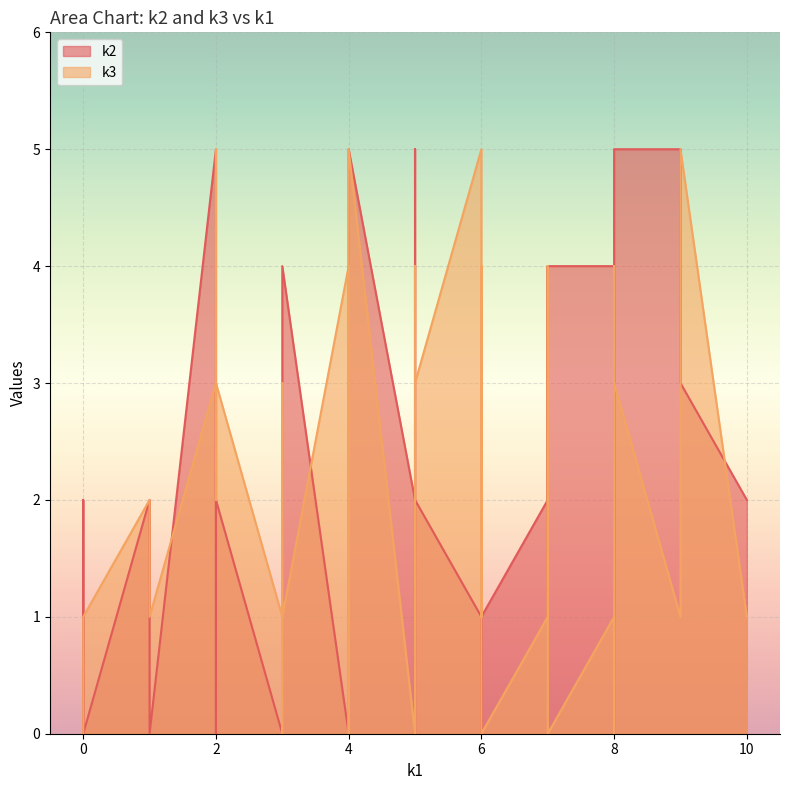

True or false: k3 and k2 cross at least once.

True